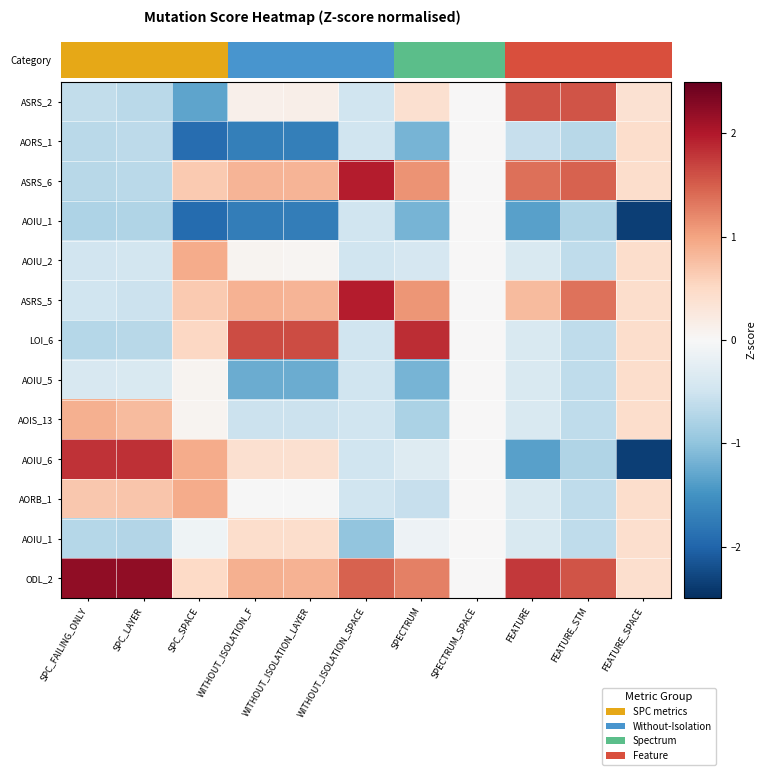

At which category is the sum across all series the highest?

WITHOUT_ISOLATION_LAYER